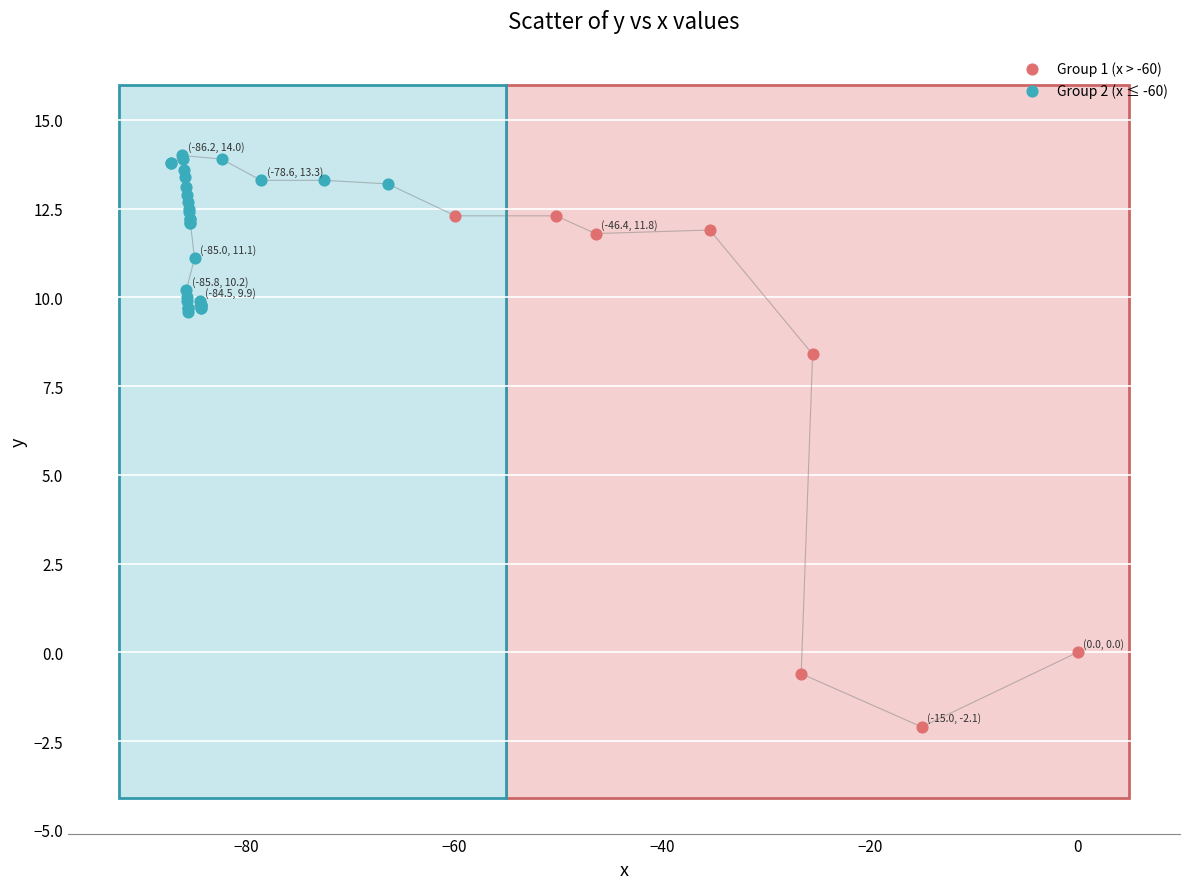

Which series contains the highest Y value?

Group 2 (x ≤ -60)